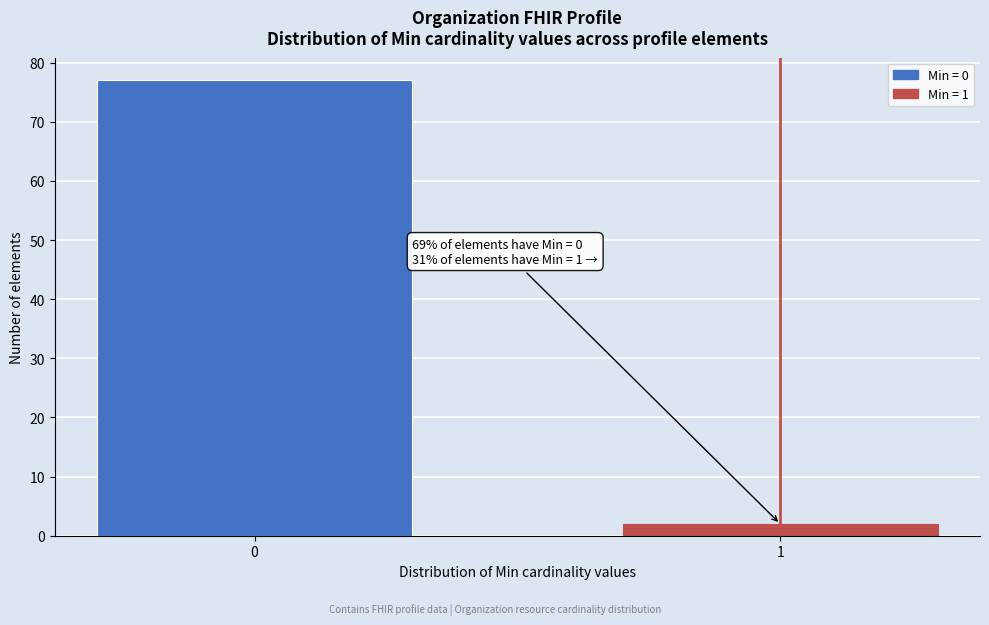

Reading left to right, what are all the values shown in this chart?

77	2